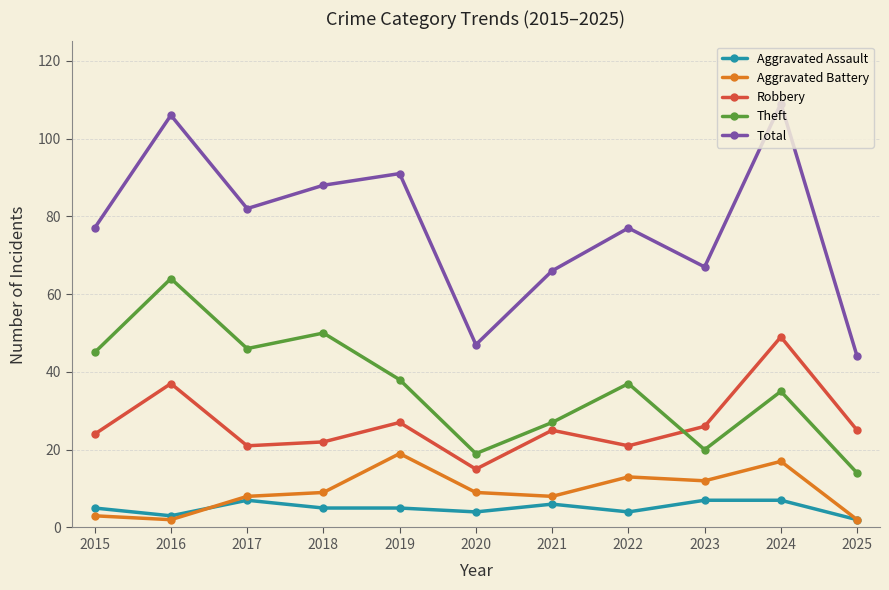

True or false: Total has more than 1 points higher than both neighbors.

True